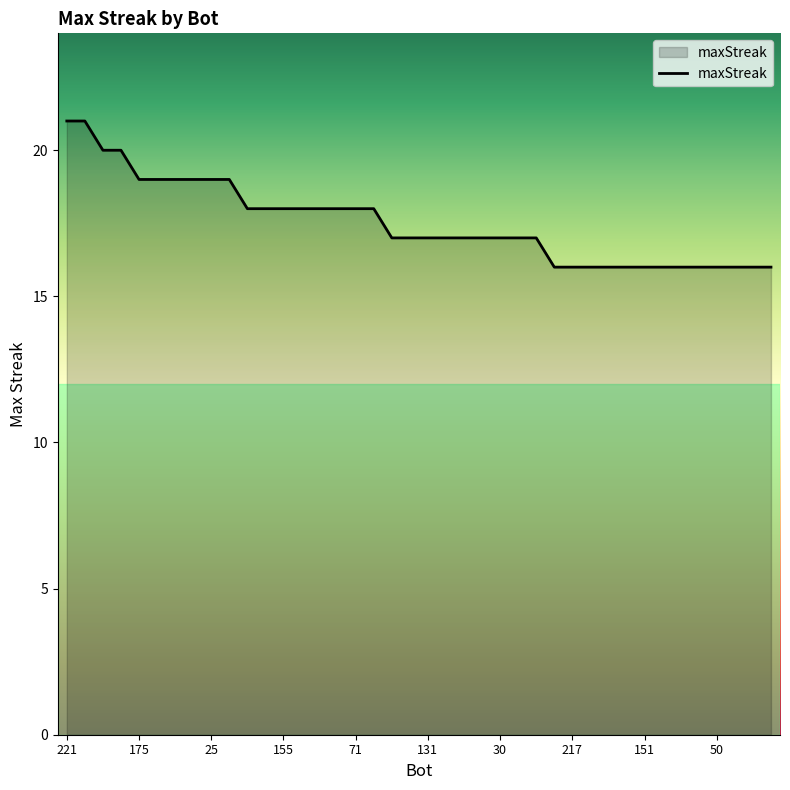

What is the greatest value displayed?

21